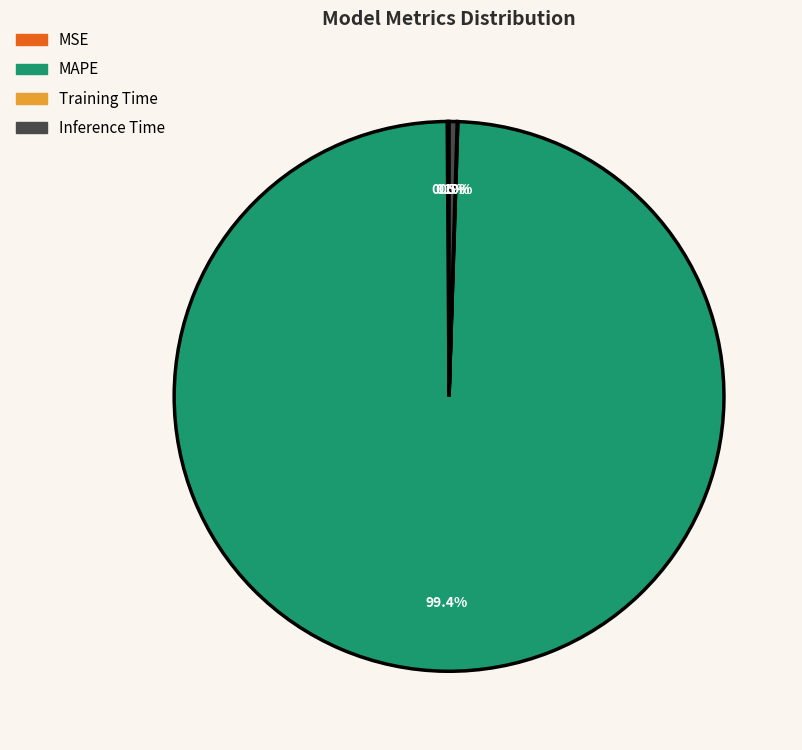

Is there any slice that represents more than half of the pie?

Yes